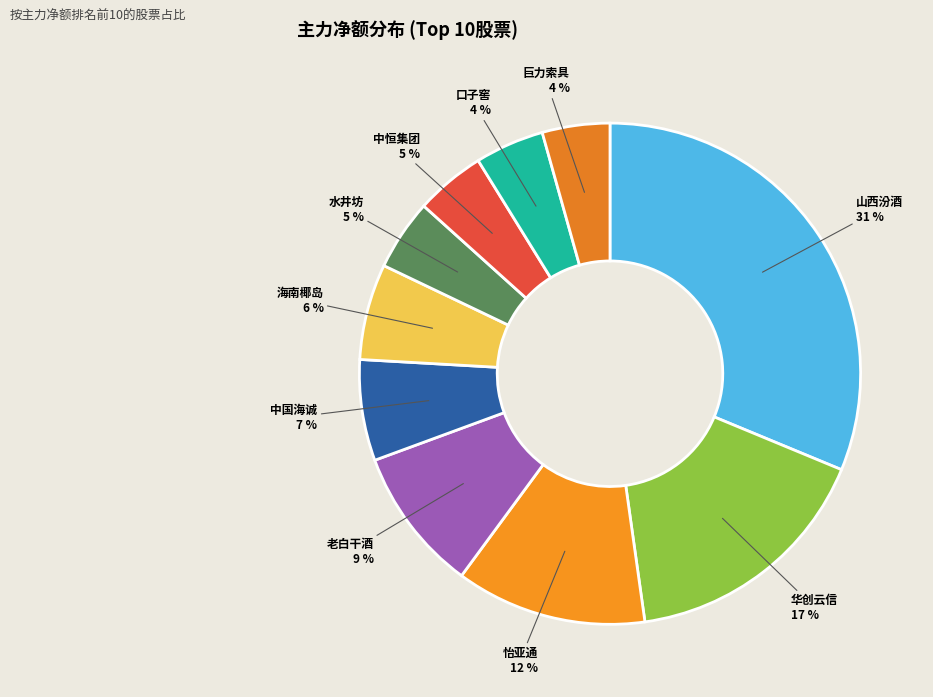

Do 巨力索具 and 海南椰岛 together represent more than half of the pie?

No